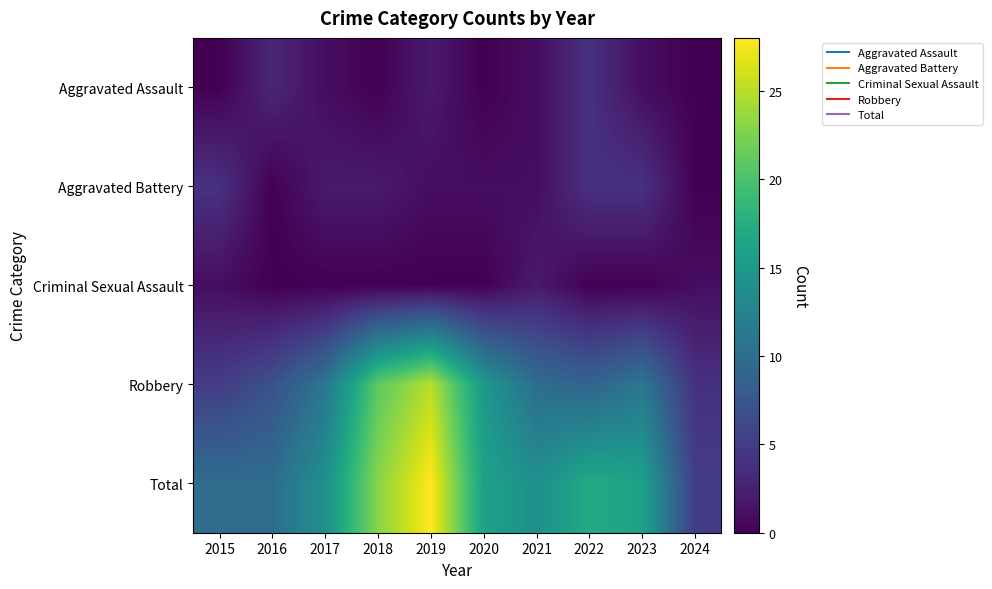

What is the spread (max minus min) of values at 2024?

5